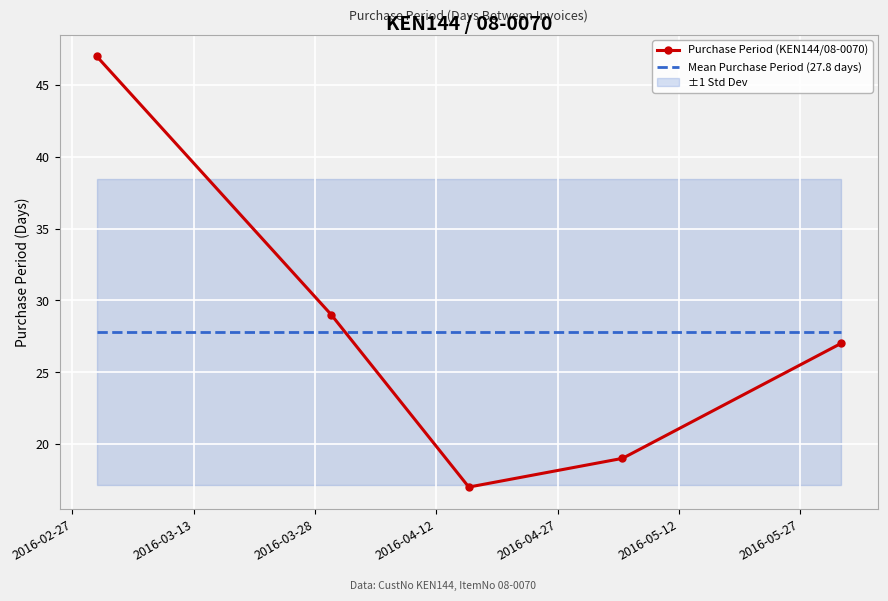

What is the maximum value for Mean Purchase Period (27.8 days)?

27.8